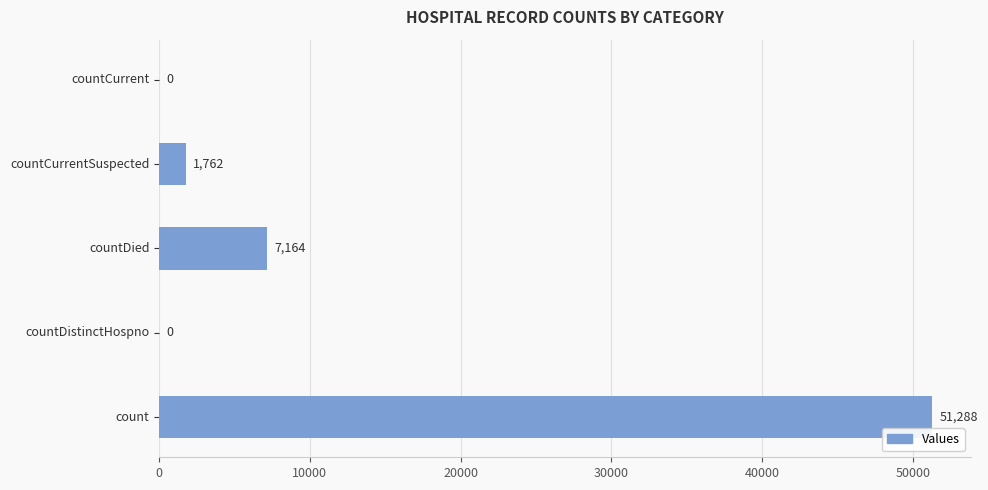

The chart shows a value of 32819 at countDistinctHospno. True or false?

False